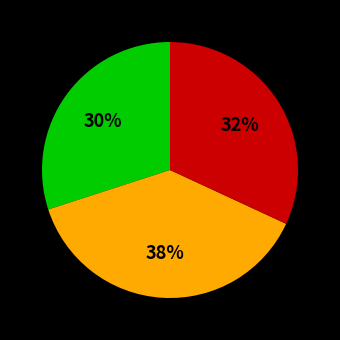

To the nearest percent, what is the average slice percentage?

33%